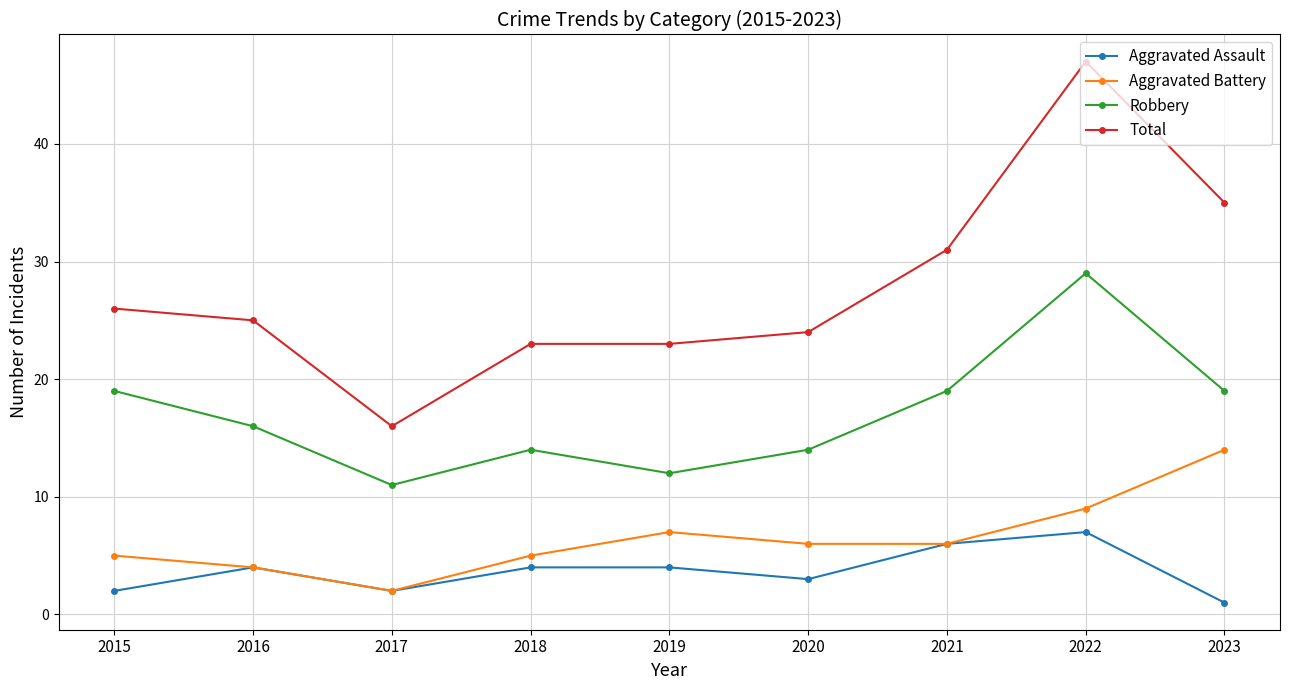

What is the minimum value shown in the chart?

1